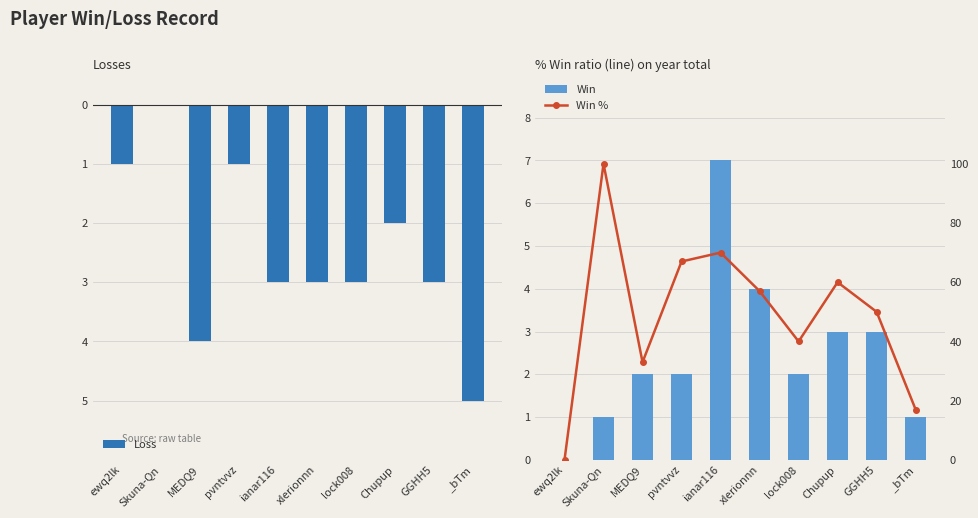

What is the label of the 10th bar from the right?

ewq2lk